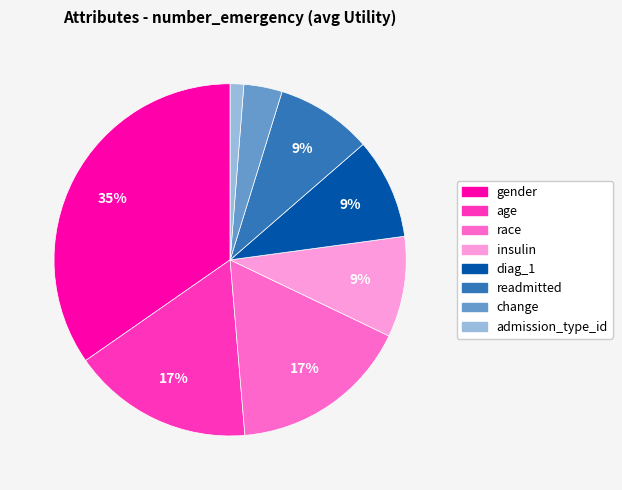

To the nearest percent, what portion does change represent?

4%